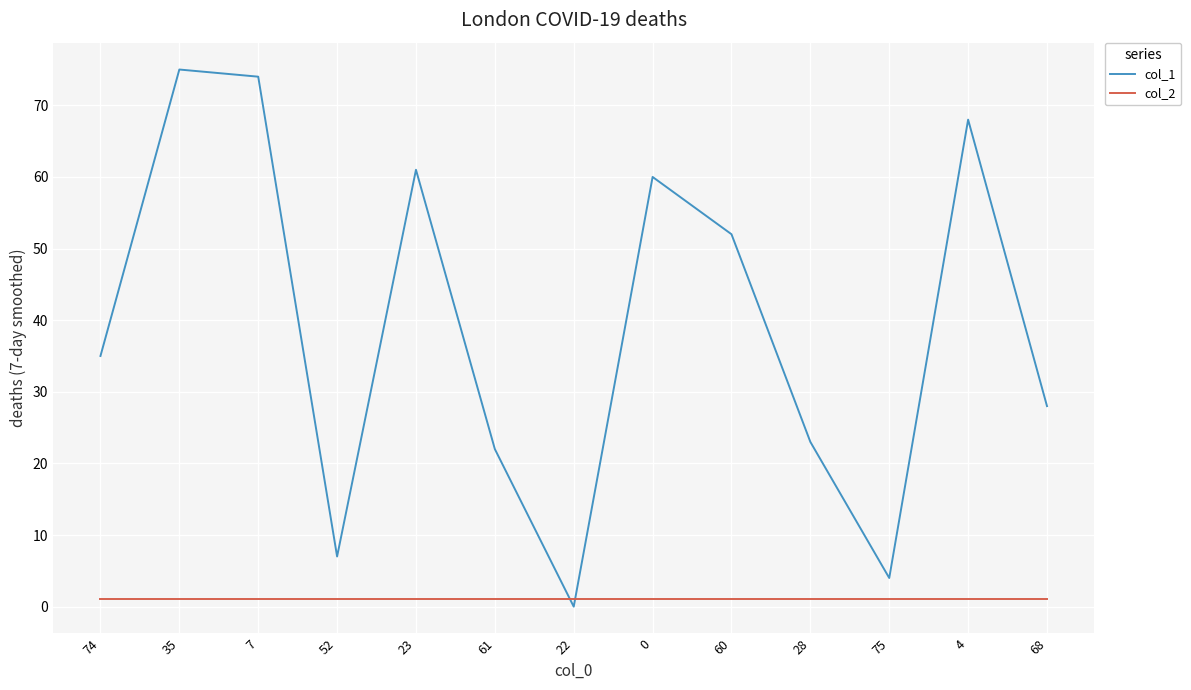

At which category does the chart reach its peak across all series?

35